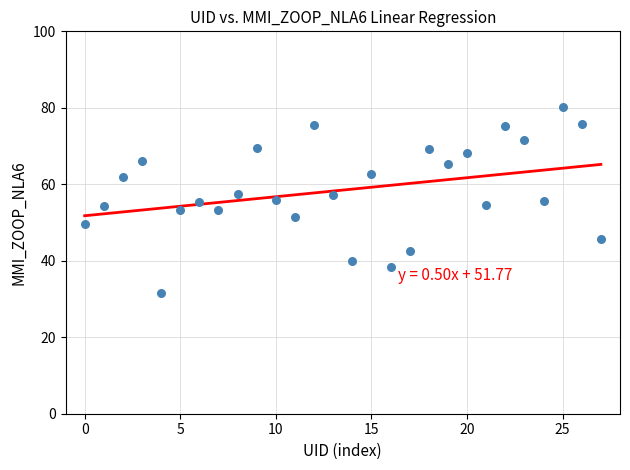

What is the range of Y values (max minus min)?

48.5